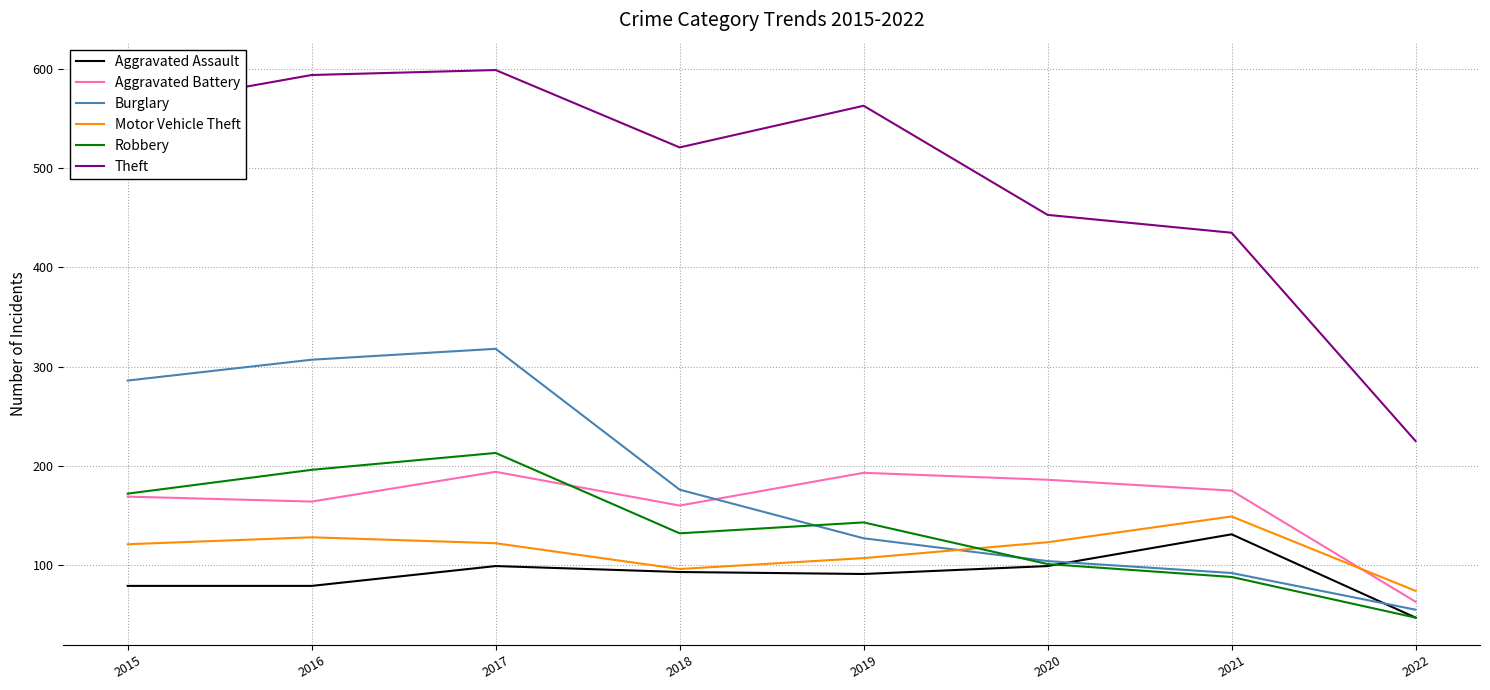

At which label is Theft closest to 412?

2021